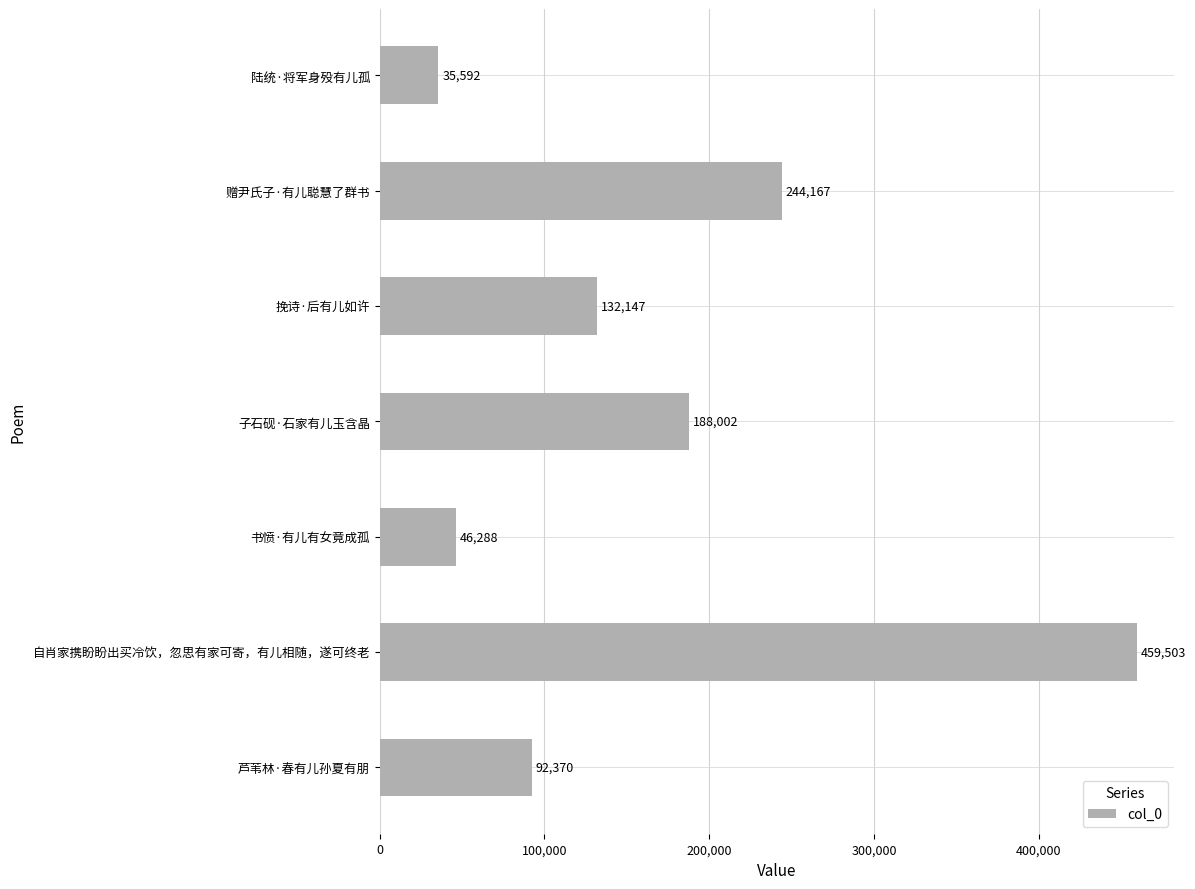

How many bars are there in total?

7